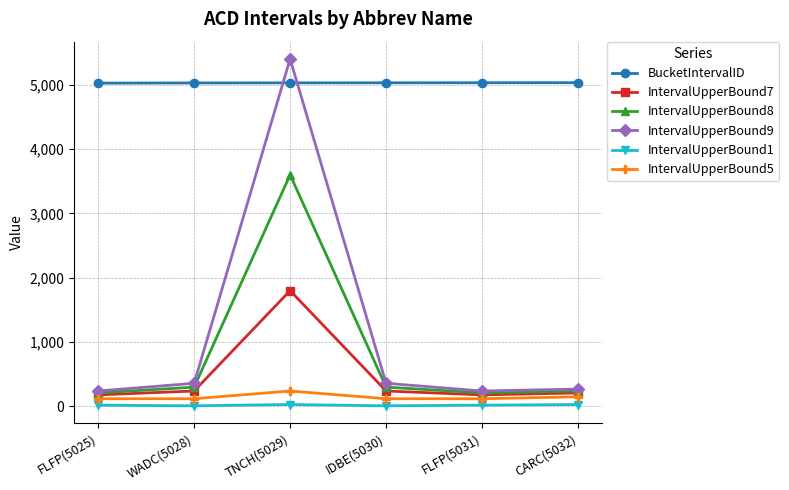

At how many categories does at least one series exceed 2347?

6